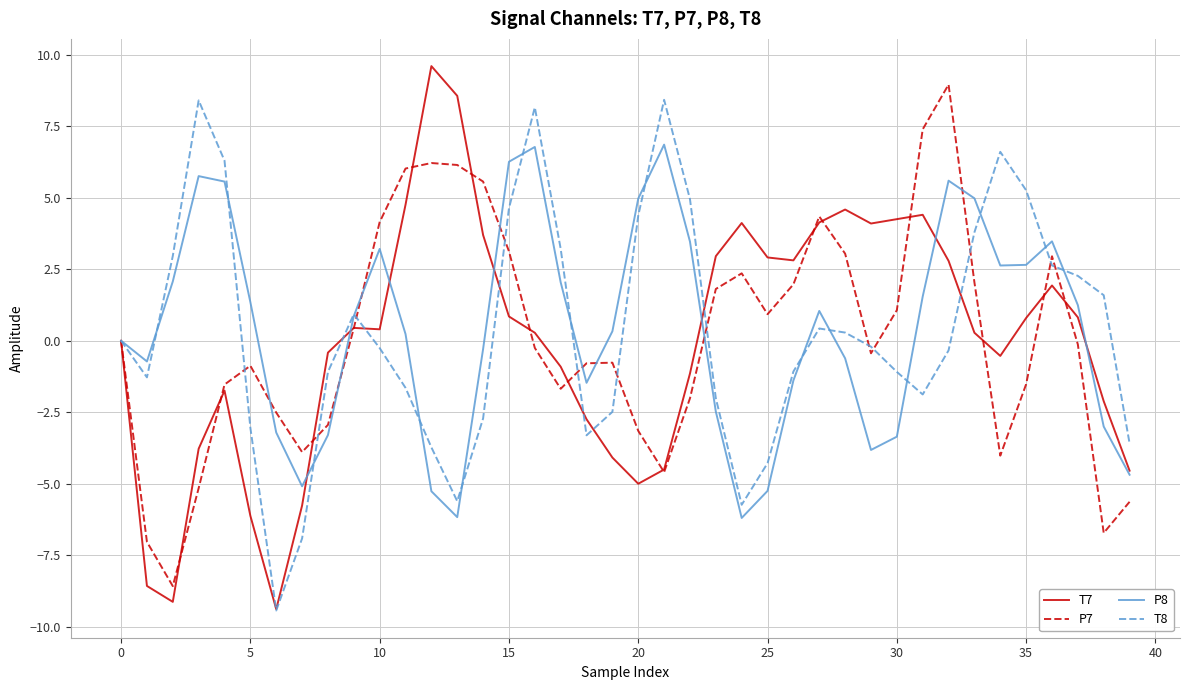

How many lines are shown in the chart?

4